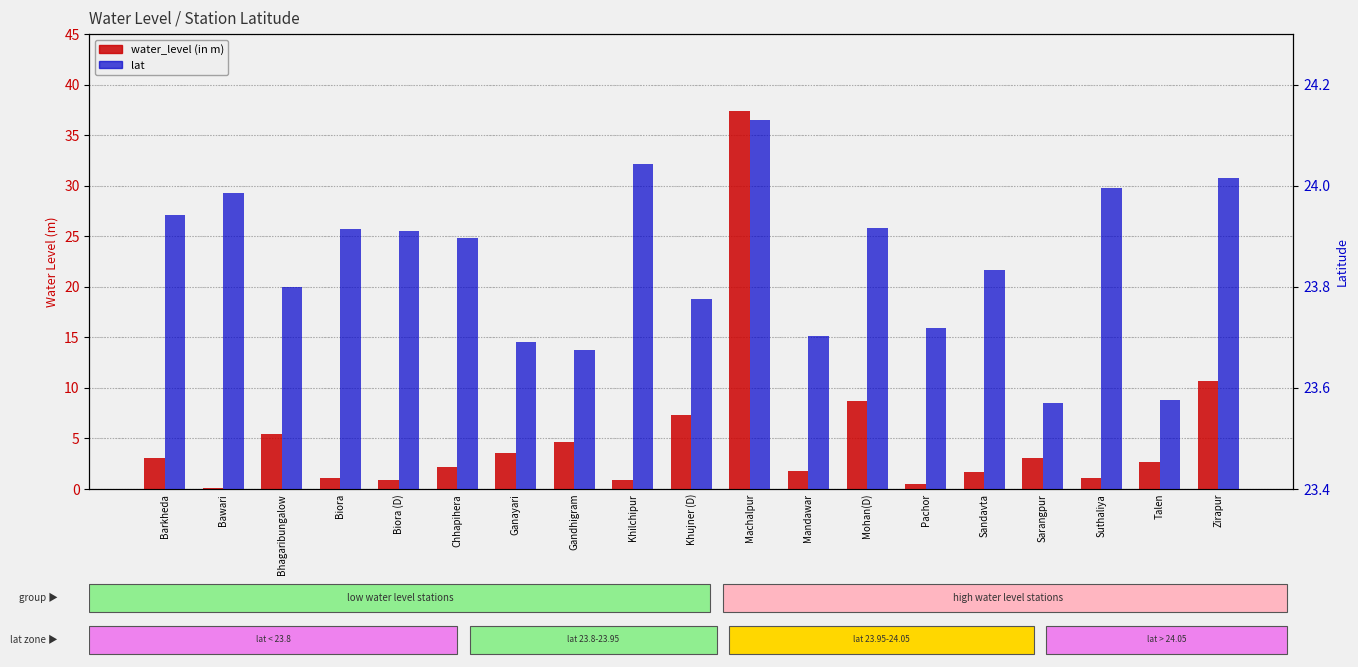

What are all the series names shown in the legend?

water_level (in m), lat